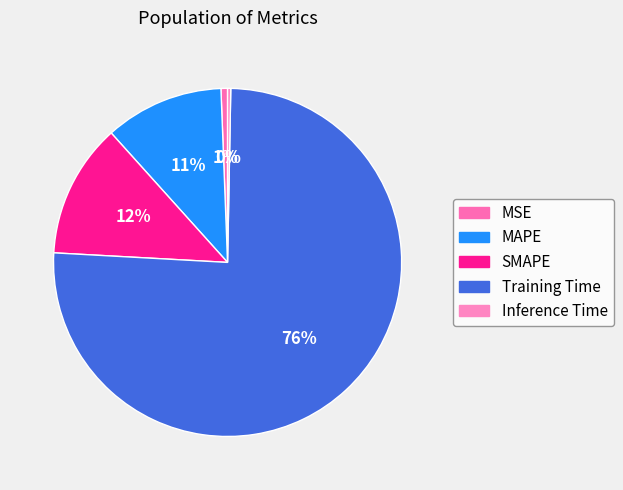

Which slice represents more than half of the pie?

Training Time